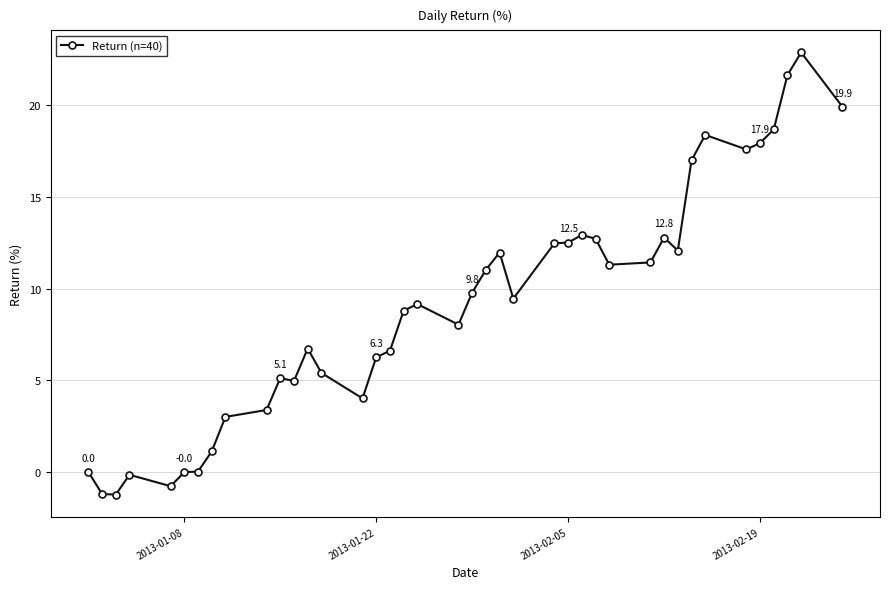

True or false: the data has more than 0 interior local peaks.

True